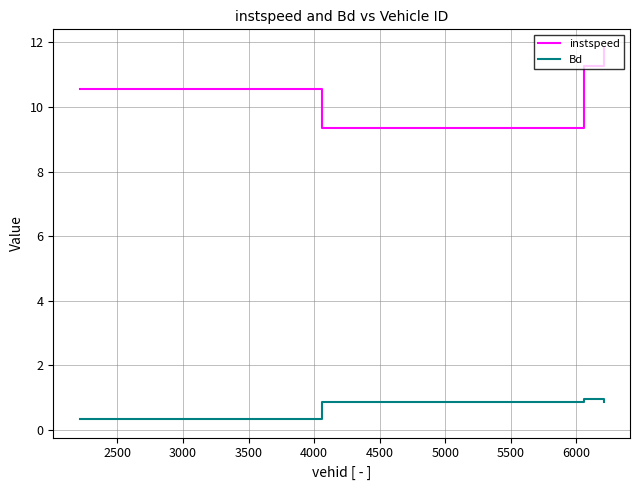

Which series has the largest total across all categories?

instspeed